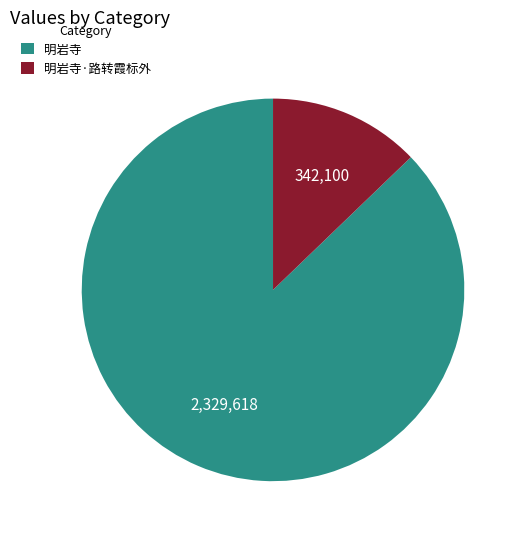

Which has a higher value, 明岩寺 or 明岩寺·路转霞标外?

明岩寺